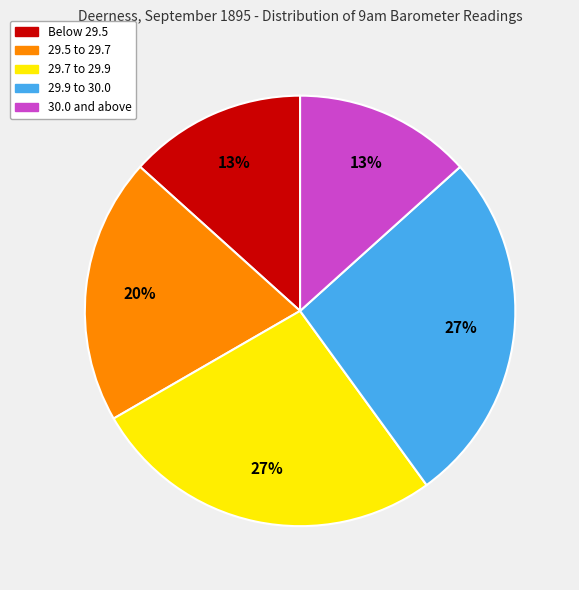

Does any single category account for the majority?

No